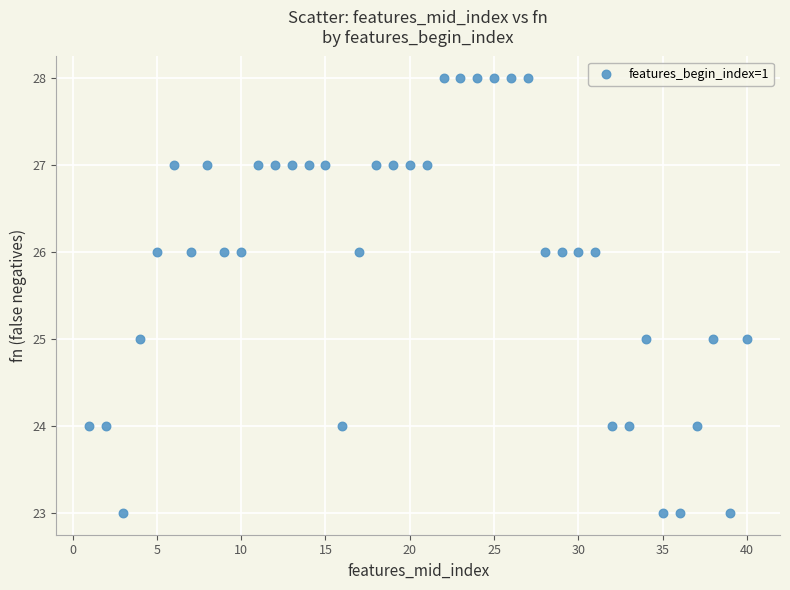

What is the range of Y values (max minus min)?

5